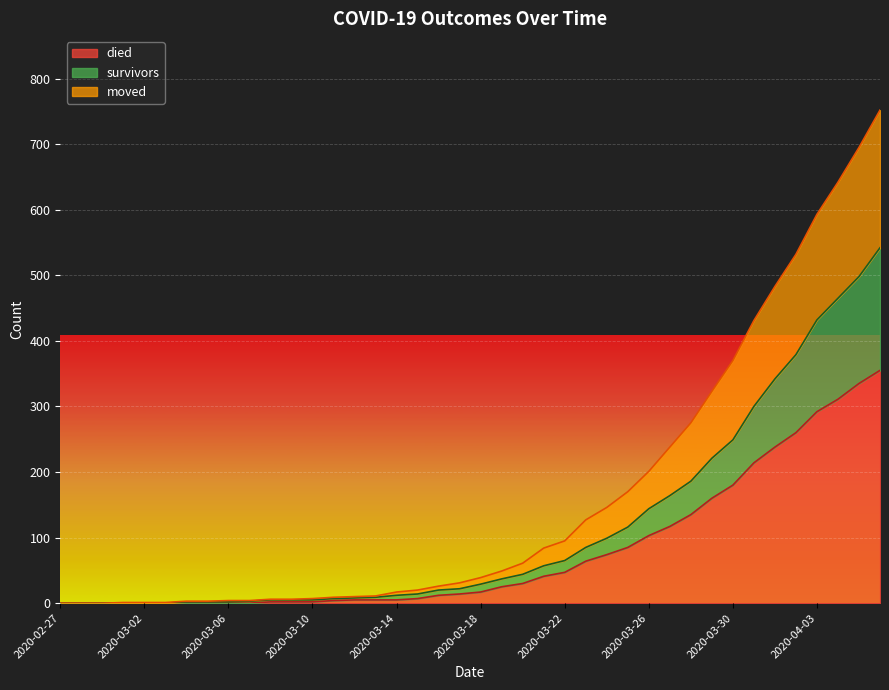

How many data points does each series have?

40